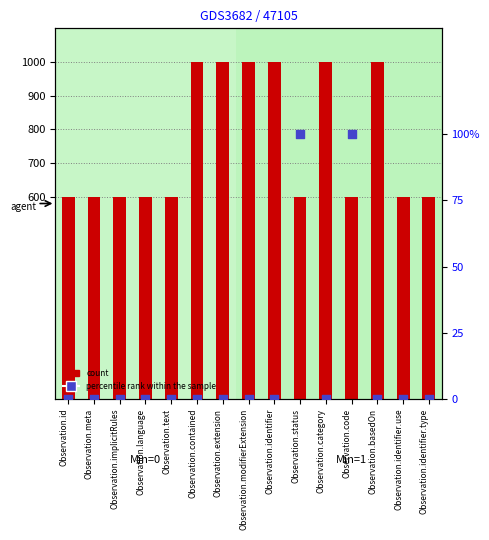

What are all the series names shown in the legend?

count, percentile rank within the sample